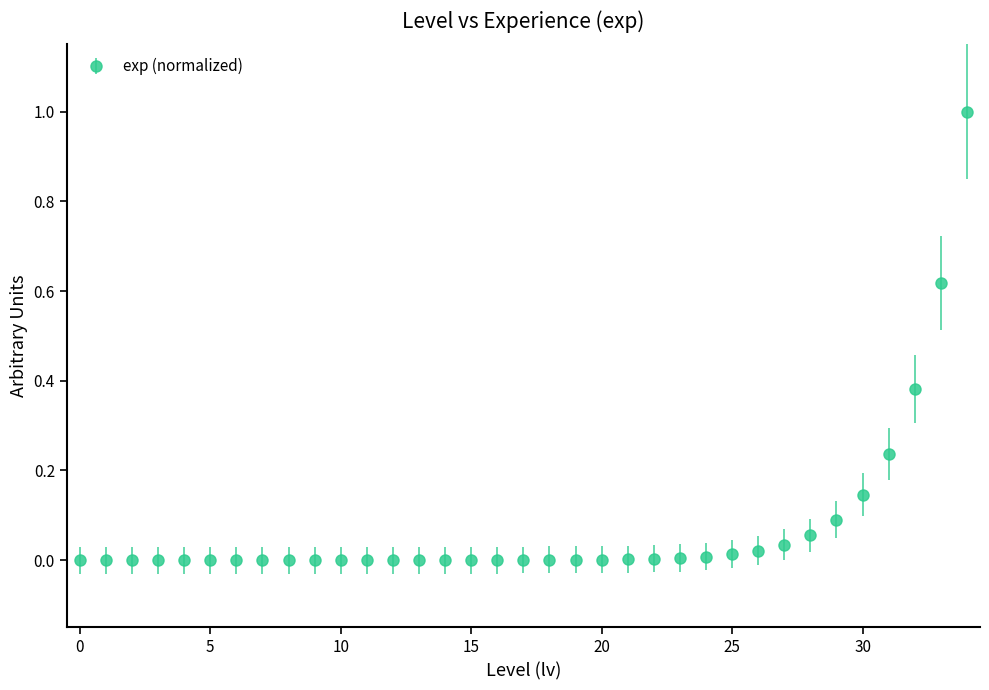

What is the sum of all values?

2.6